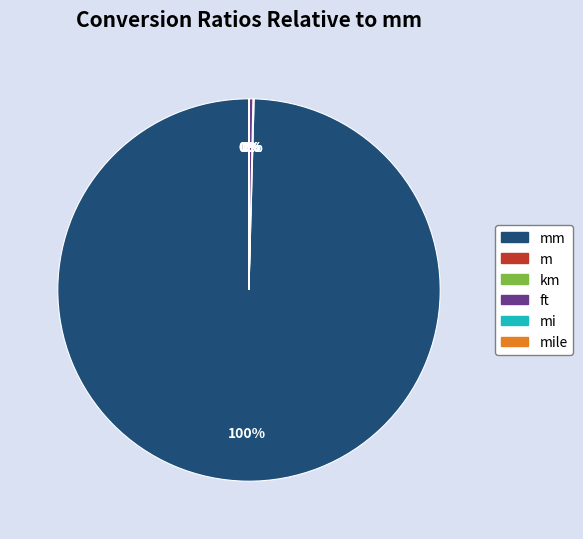

Is there any slice that represents more than half of the pie?

Yes